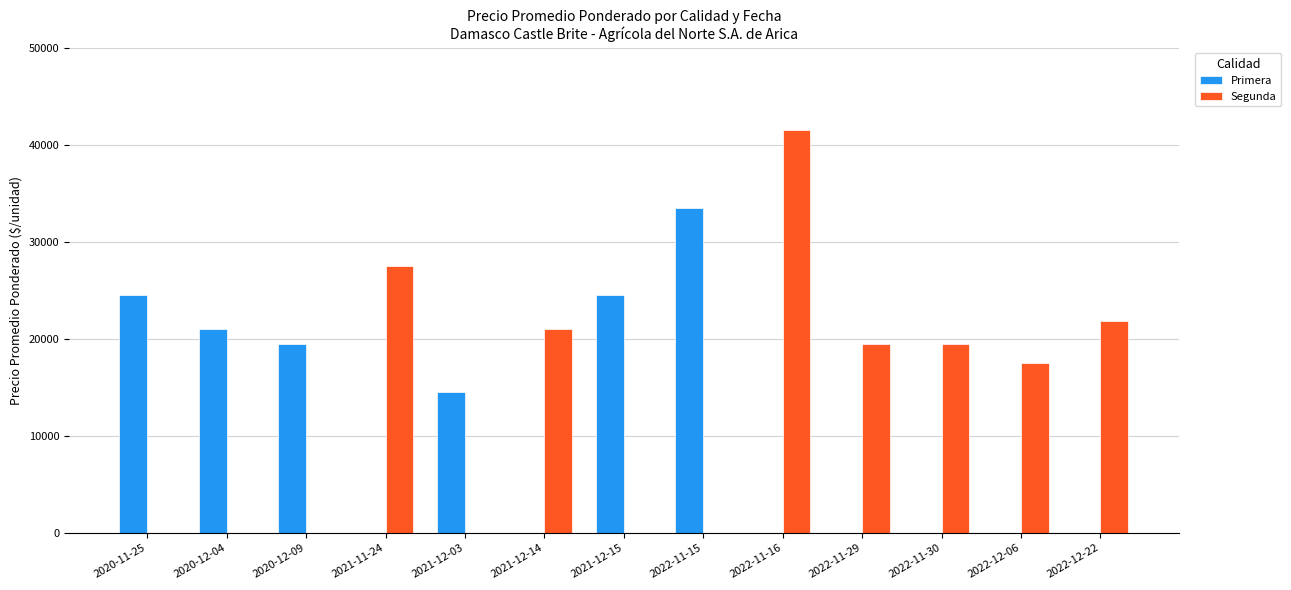

What is the sum of all Segunda values?

168224